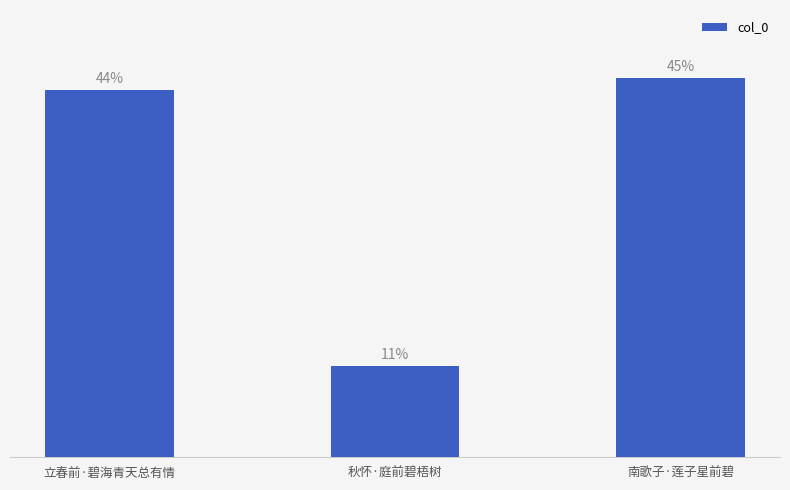

At which category does the chart reach its minimum across all series?

秋怀·庭前碧梧树